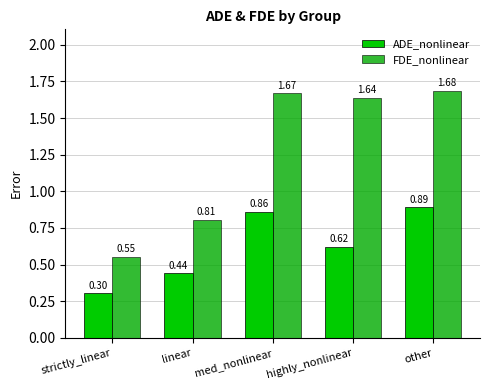

At which category is the sum across all series the highest?

other